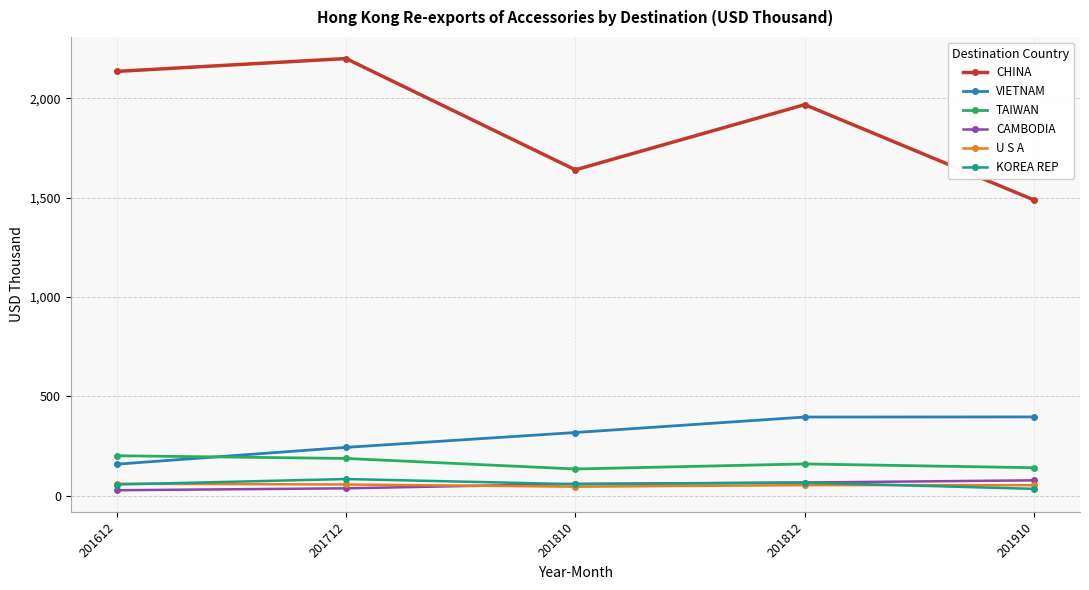

Which series has the largest range (max minus min)?

CHINA